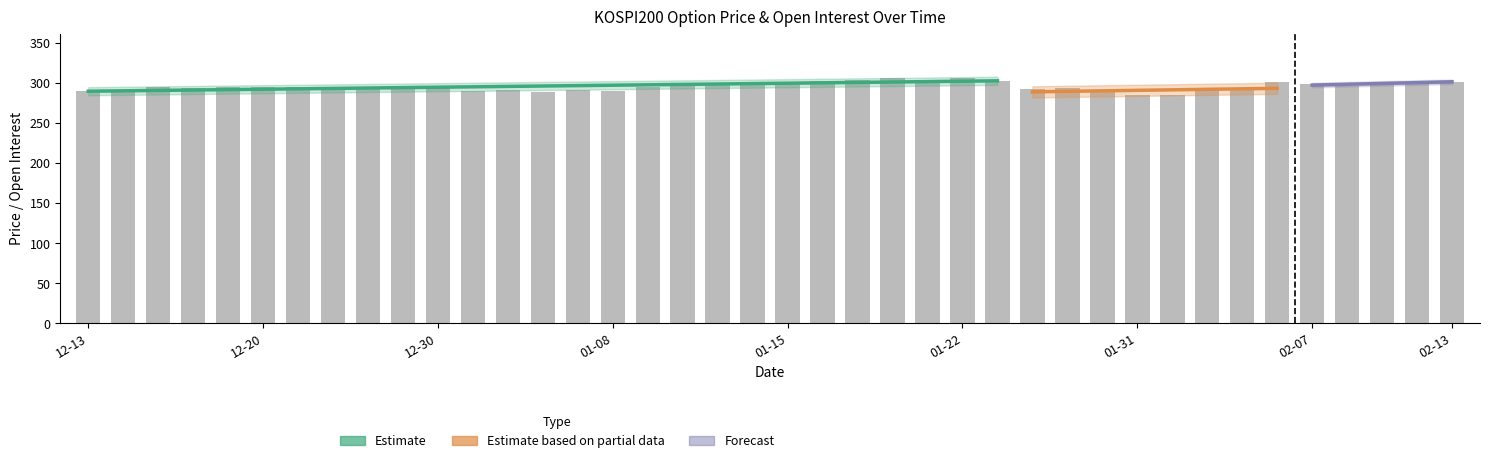

What is the value of the SPOT_PRICE bar at the 19th from the left?

300.1